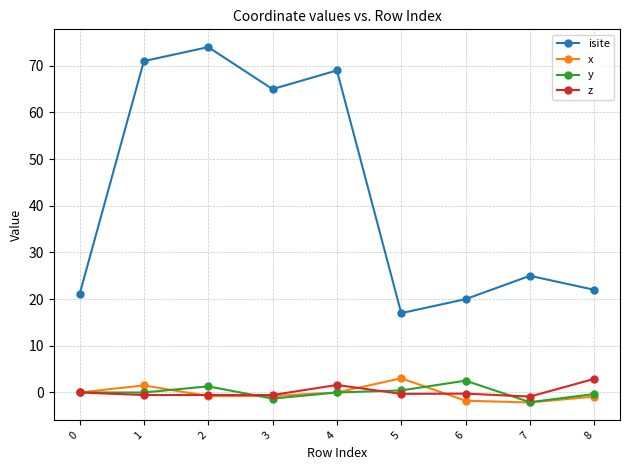

True or false: isite has a value of 102.1 at 2.

False